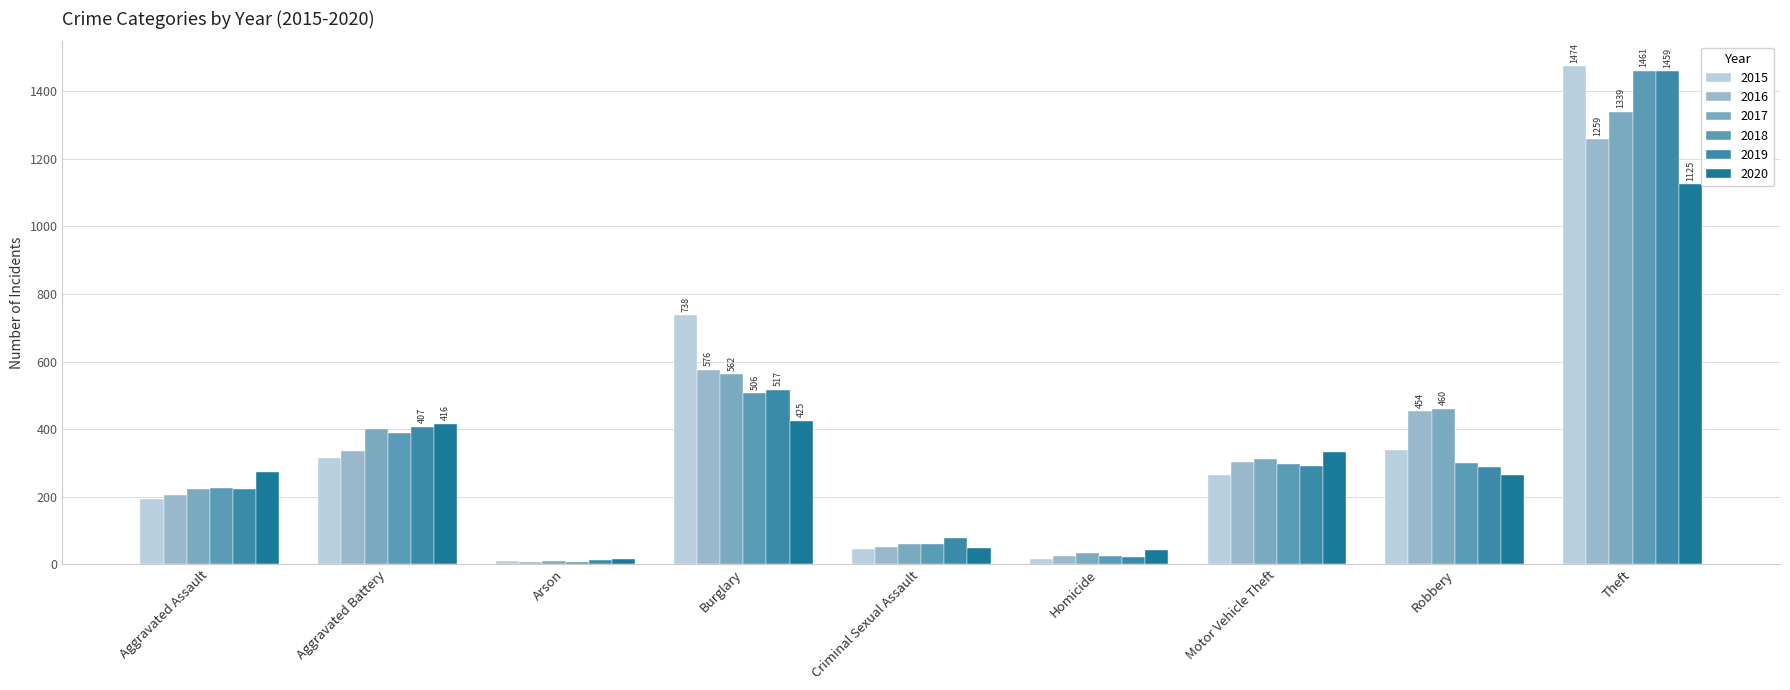

What is the difference between the 2016 values at Burglary and Homicide?

550